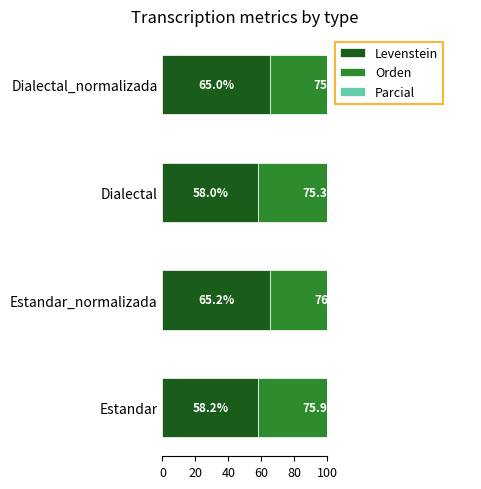

List the series in order of their peak value, lowest first.

Levenstein, Parcial, Orden